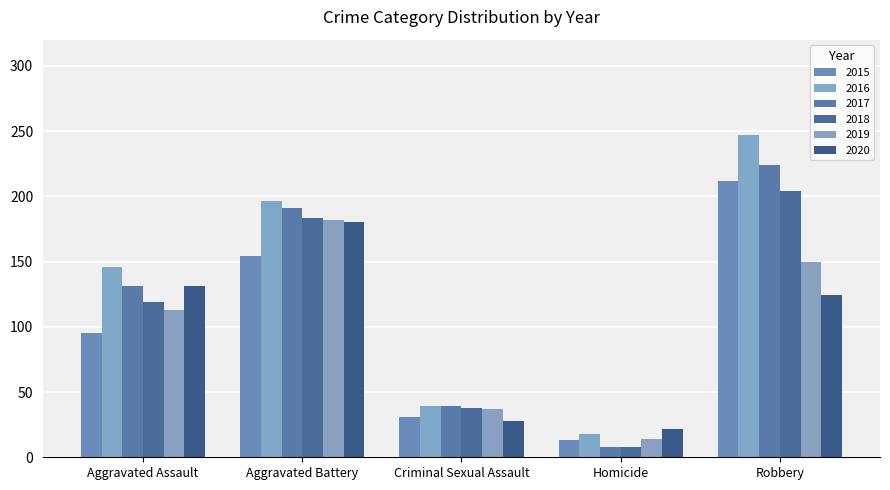

List the series in order of their peak value, lowest first.

2020, 2019, 2018, 2015, 2017, 2016